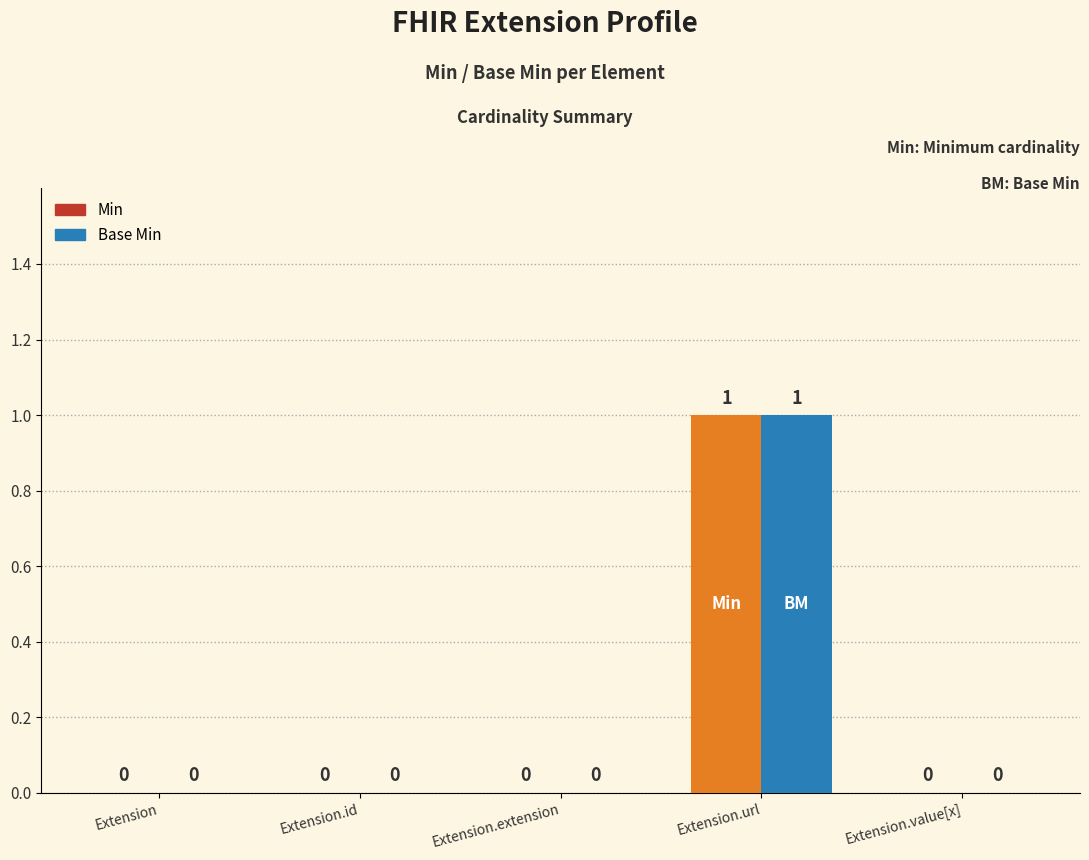

How many Base Min values are between 0 and 1?

5